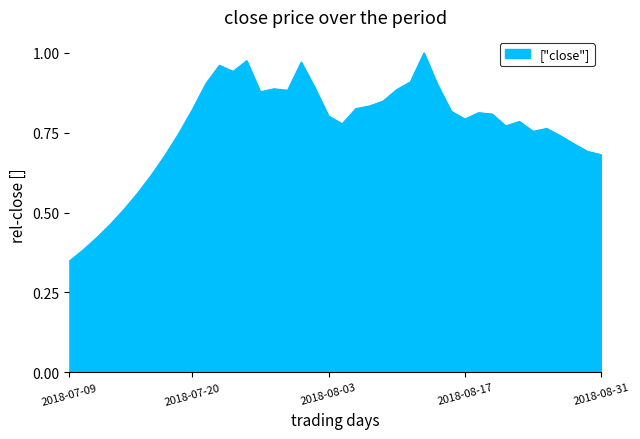

How many lines are shown in the chart?

1